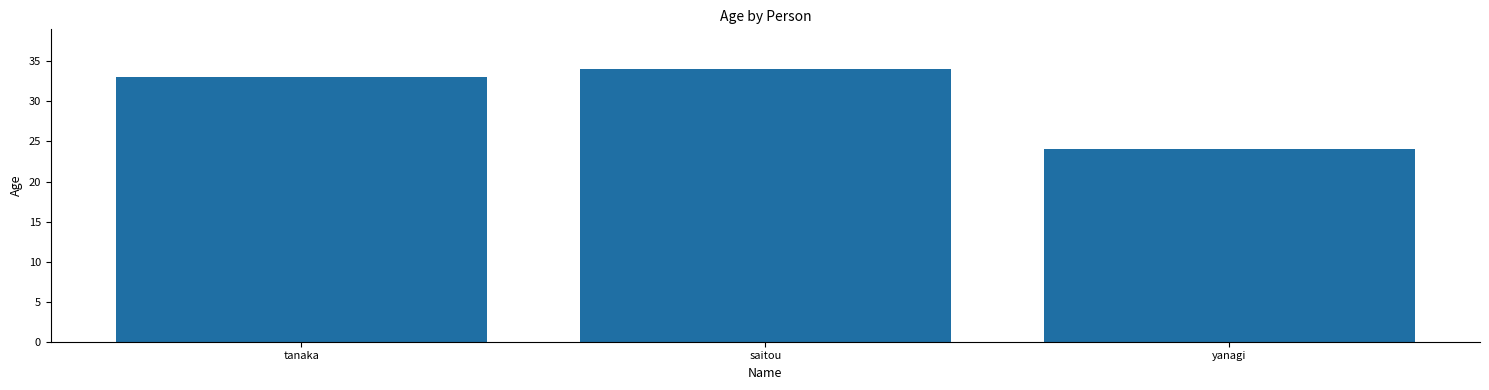

What is the change in value from saitou to yanagi?

-10